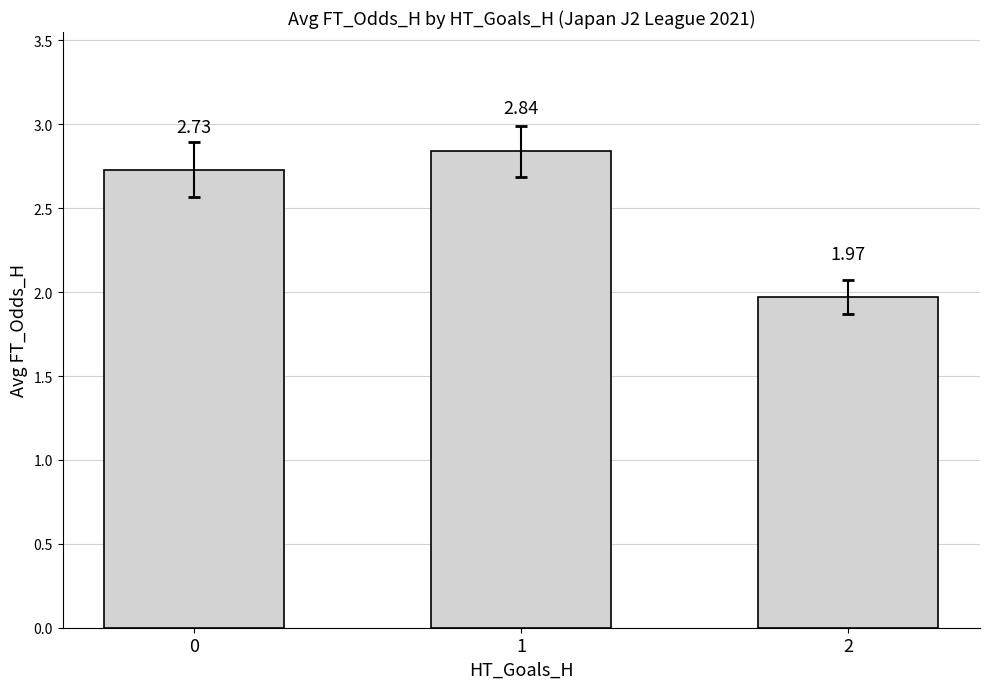

Are the bars grouped side by side (vs. stacked)?

No